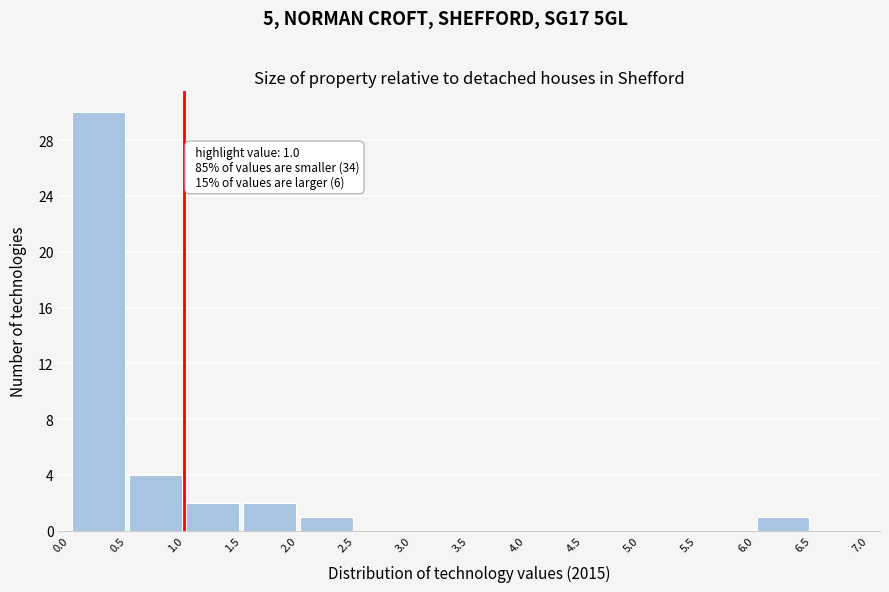

Over which range of the x-axis is the bar tallest?

0.0 to 0.5